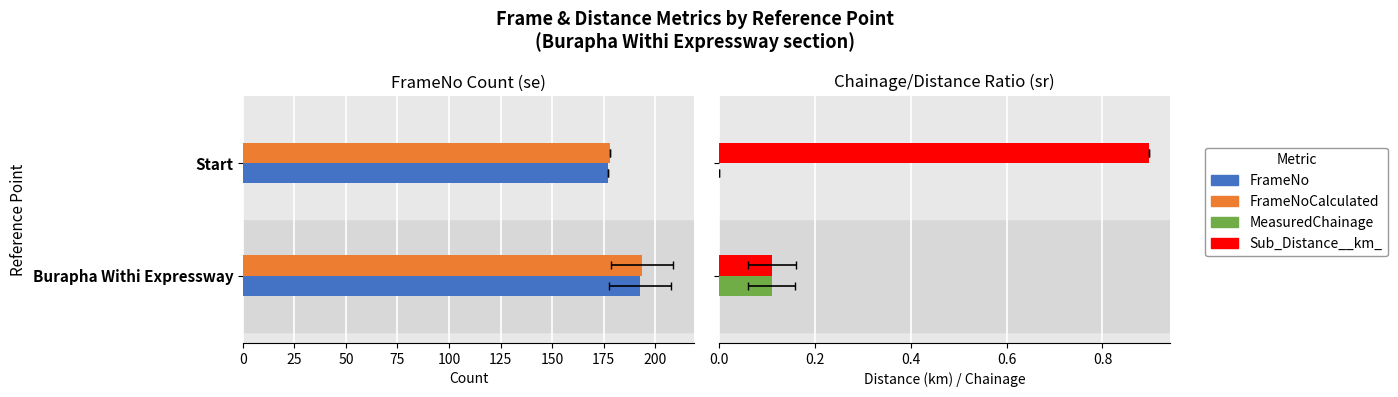

The FrameNoCalculated series shows 193.5 at Burapha Withi Expressway. True or false?

True